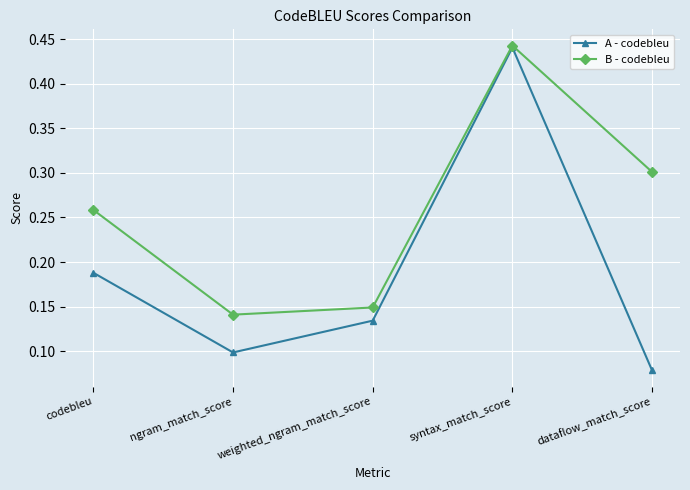

How many lines are shown in the chart?

2